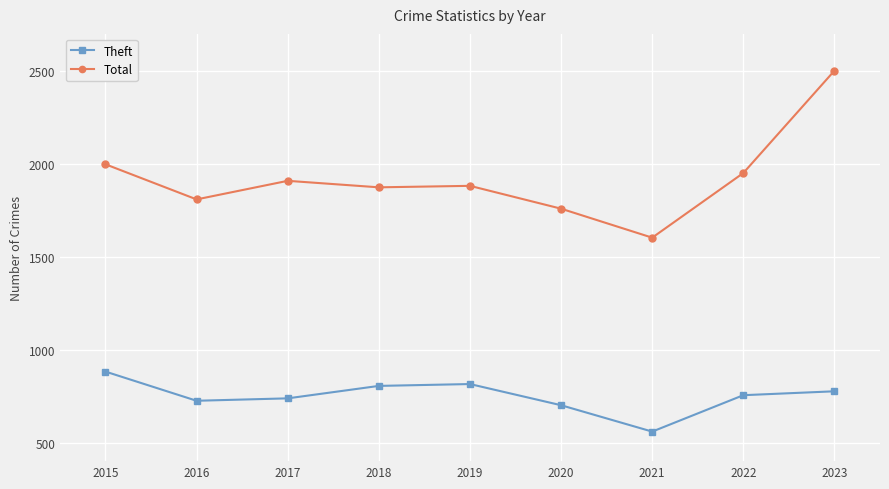

What is the total value across all series at 2017?

2647